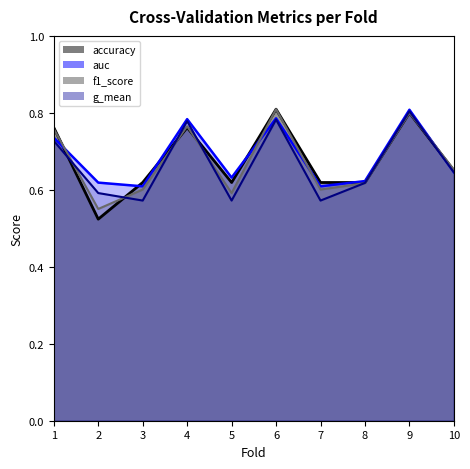

What is the value of the auc point at the 1st from the left?

0.7